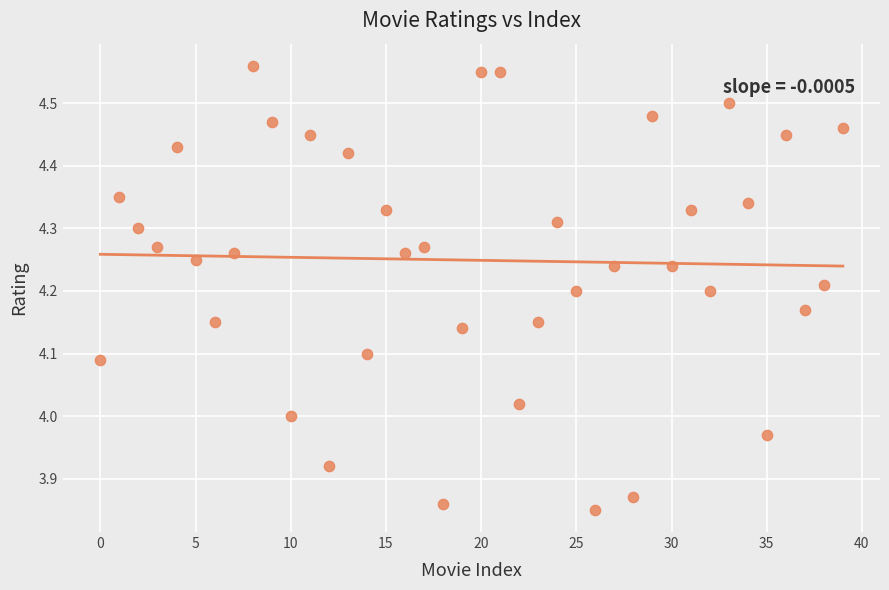

What is the range of Y values (max minus min)?

0.7